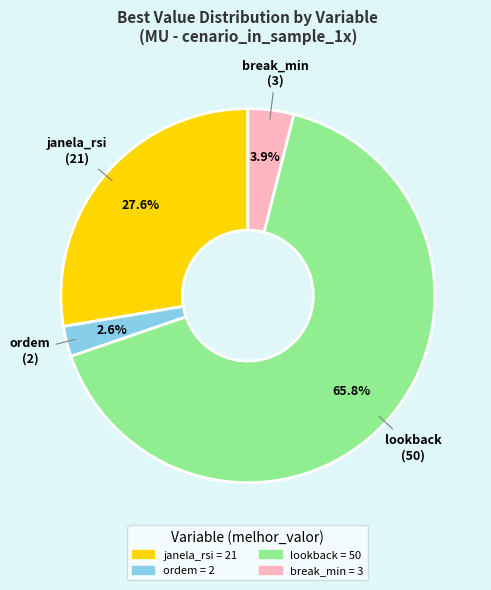

Count the number of slices in the pie.

4